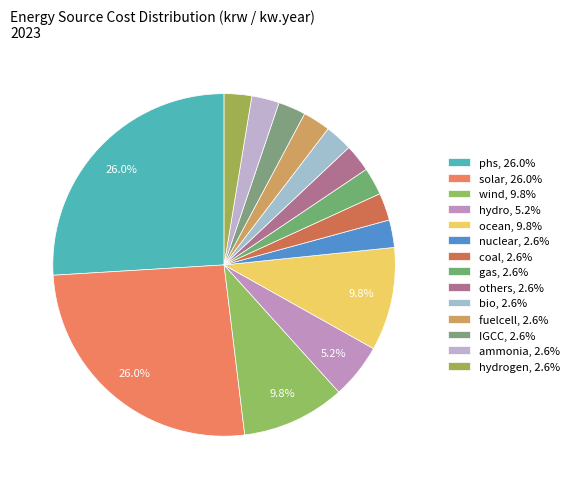

How many segments does this pie chart have?

14